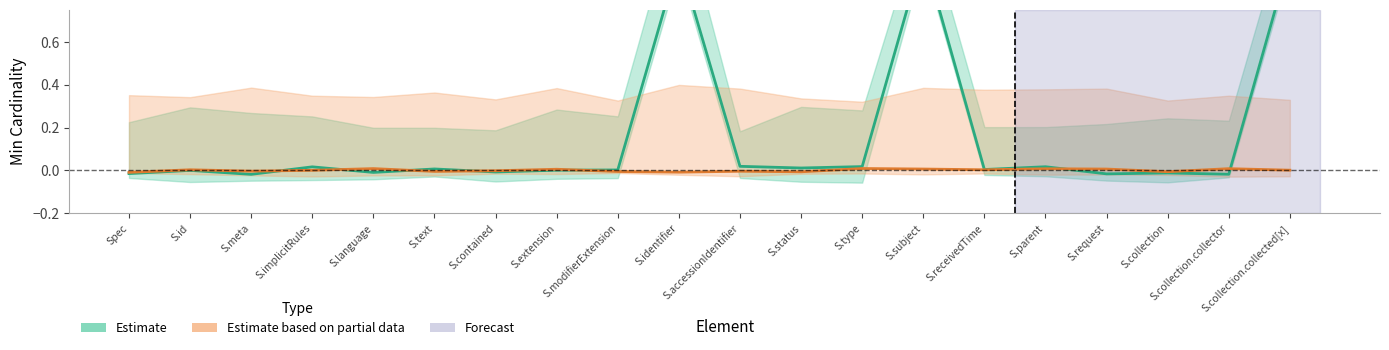

Reading left to right, list all the values displayed in this chart.

Min (Estimate): -0.0	-0.0	-0.0	0.0	-0.0	0.0	-0.0	0.0	0.0	1.0	0.0	0.0	0.0	1.0	0.0	0.0	-0.0	-0.0	-0.0	1.0
Base Min (Estimate partial): -0.0	0.0	-0.0	0.0	0.0	-0.0	-0.0	0.0	-0.0	-0.0	-0.0	-0.0	0.0	0.0	0.0	0.0	0.0	-0.0	0.0	0.0